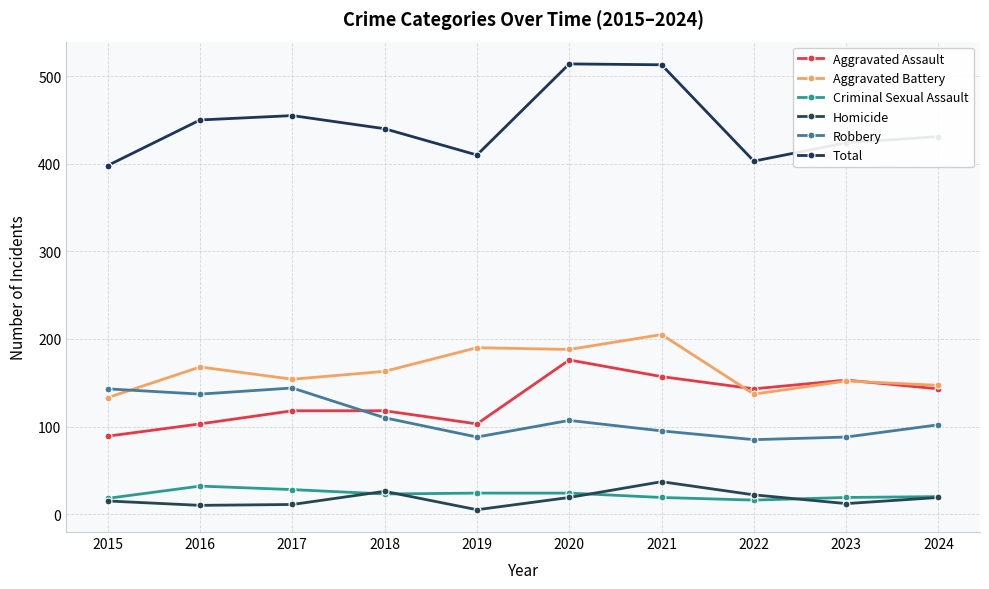

How many interior local valleys does the Total series have?

2